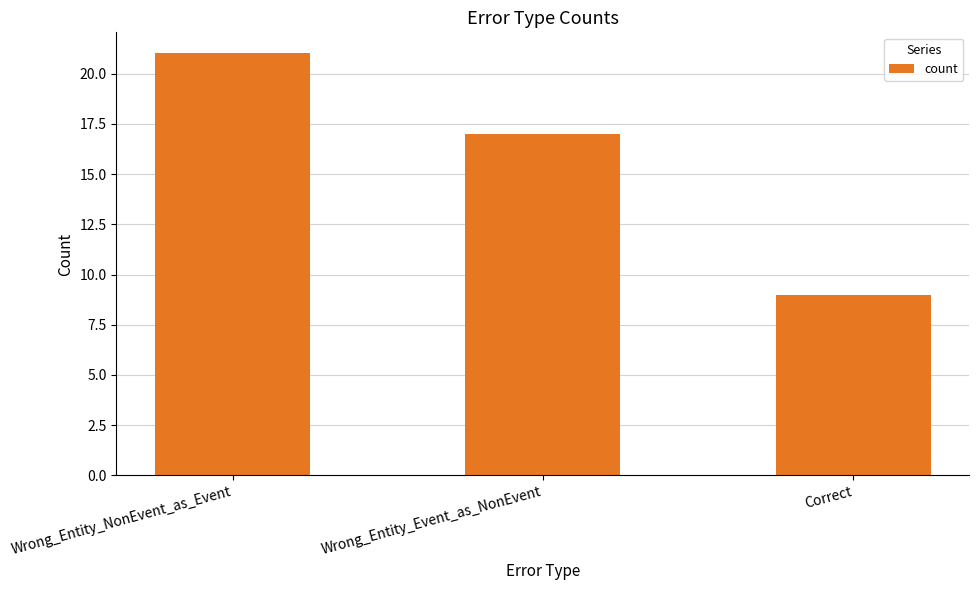

Reading left to right, list all the values displayed in this chart.

21	17	9